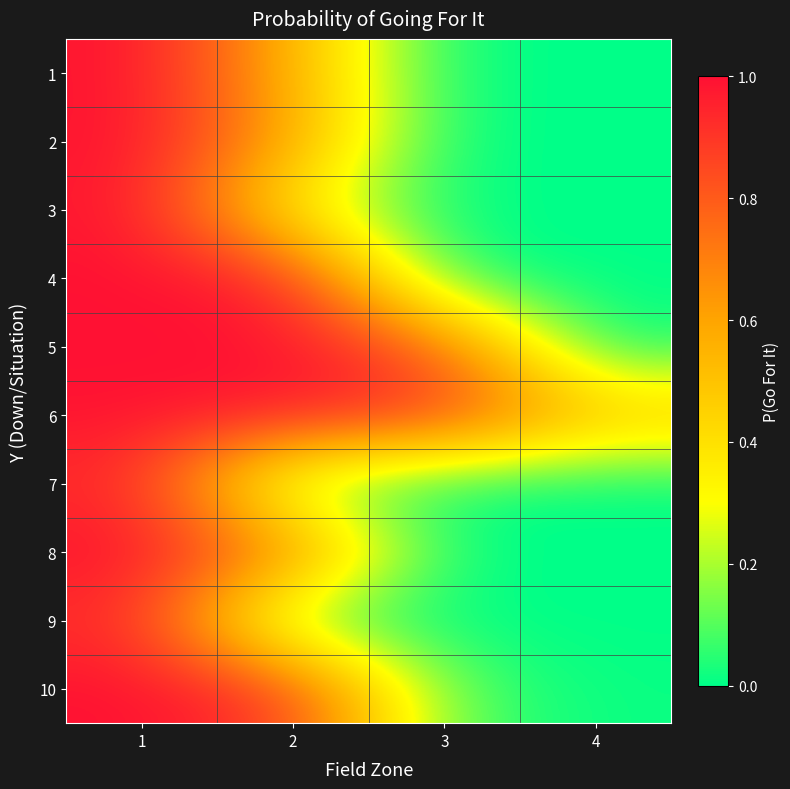

Rank the series by their maximum value, from highest to lowest.

4, 5, 8, 10, 1, 2, 3, 6, 7, 9